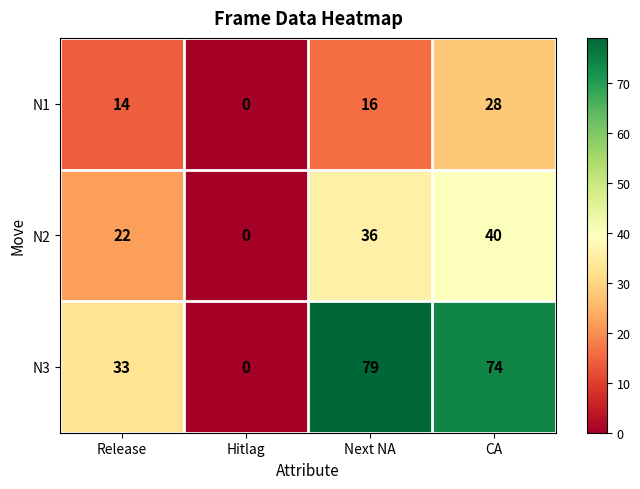

List the series in order of their peak value, lowest first.

N1, N2, N3